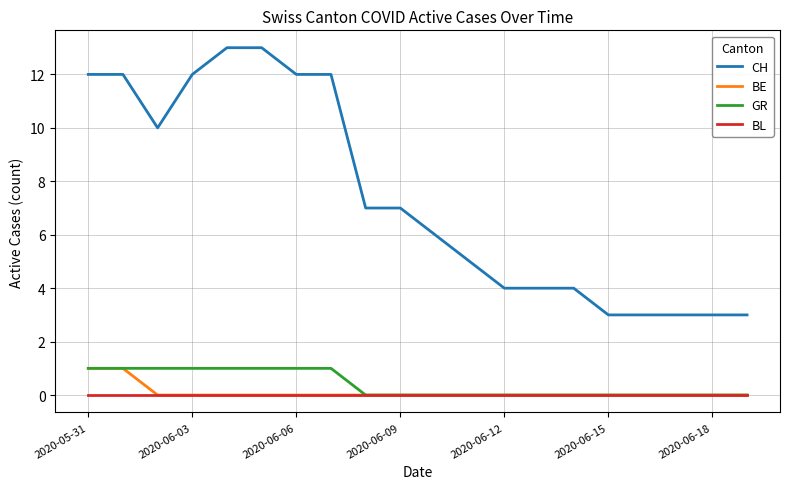

True or false: CH and GR cross at least once.

False